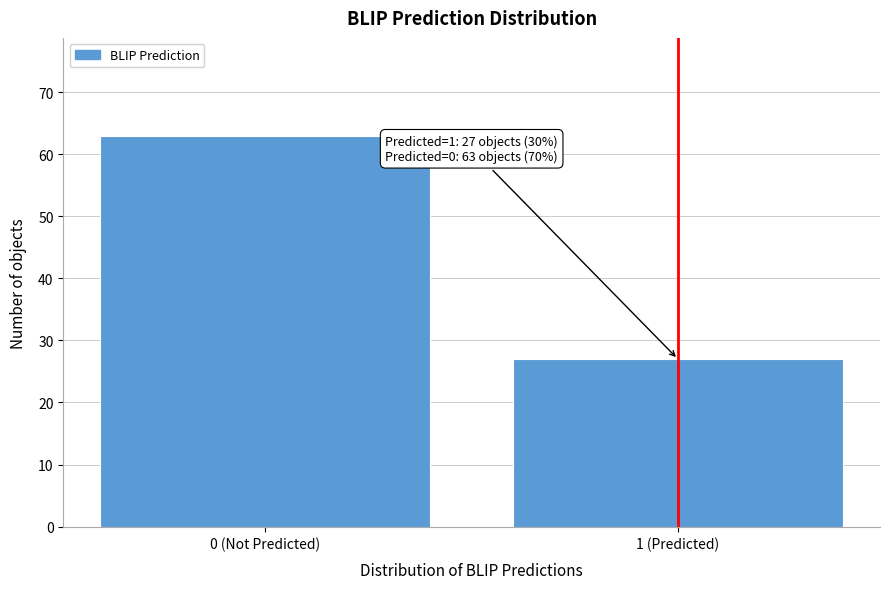

Reading left to right, extract all data points from this chart.

0 (Not Predicted)=63	1 (Predicted)=27